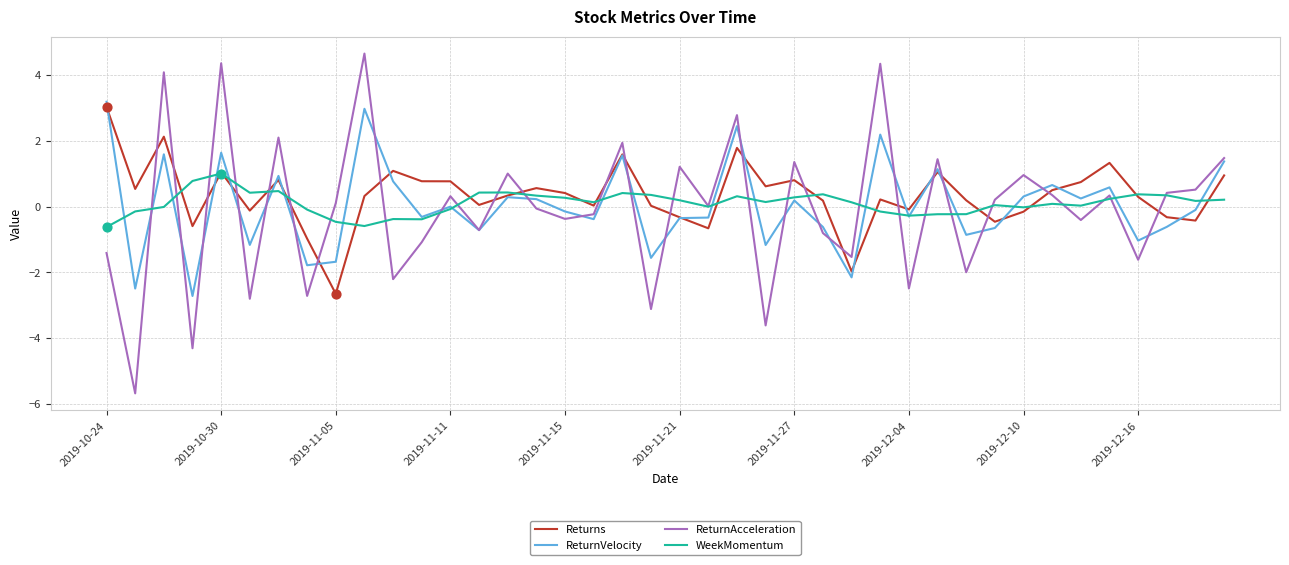

Which series has the largest range (max minus min)?

ReturnAcceleration